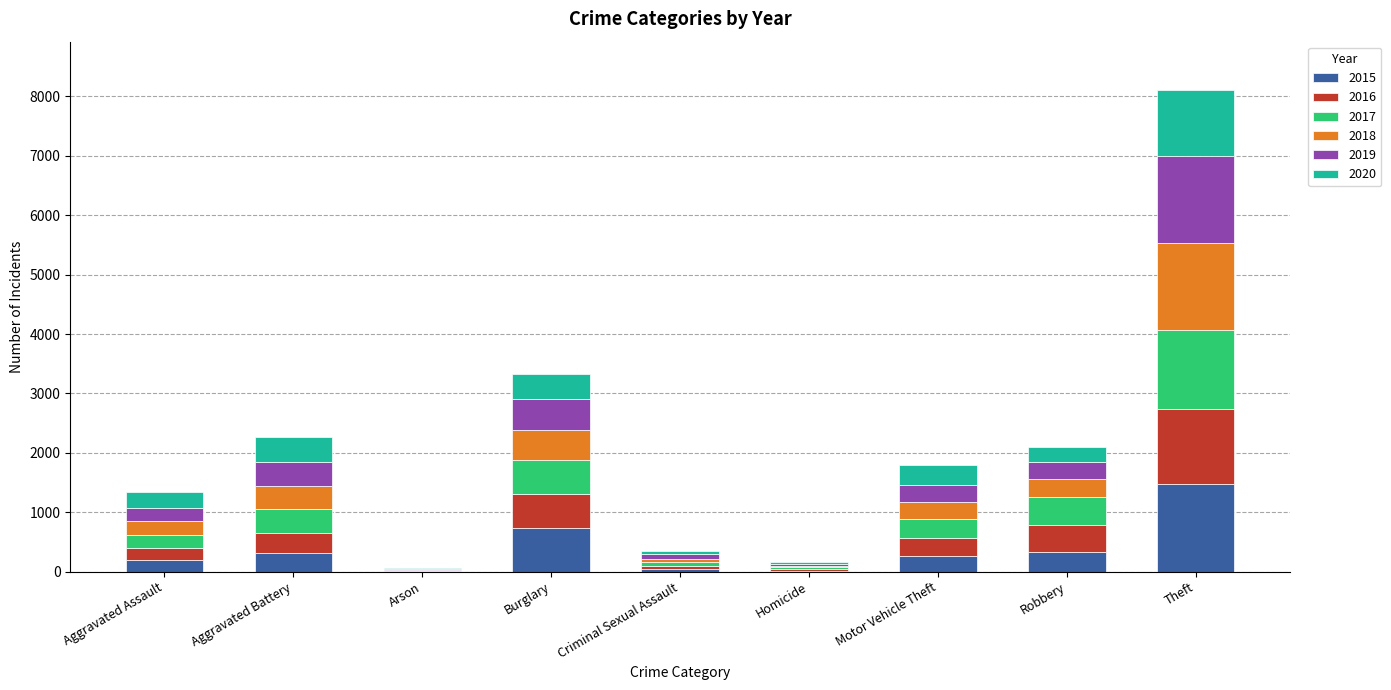

What is the sum of all 2015 values?

3392